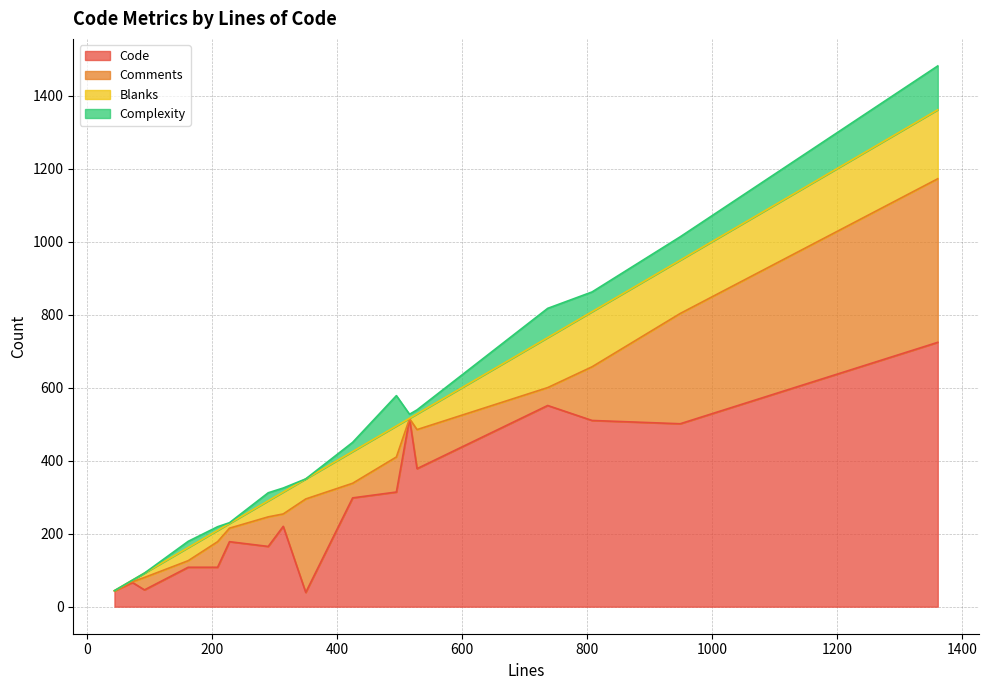

Is it true that Blanks equals 183 at AssetList.php?

False